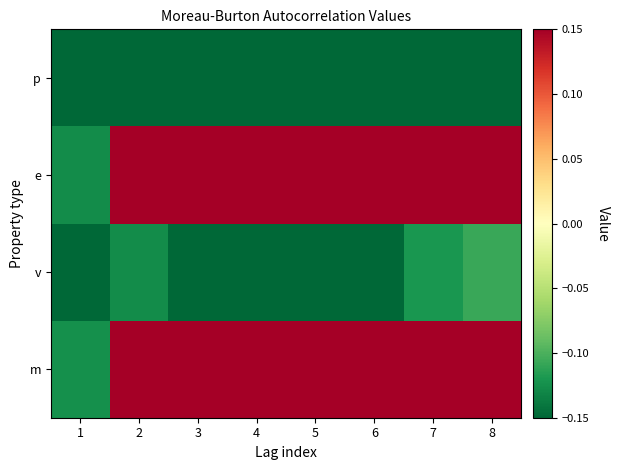

Which series changed the most between 2 and 7?

e